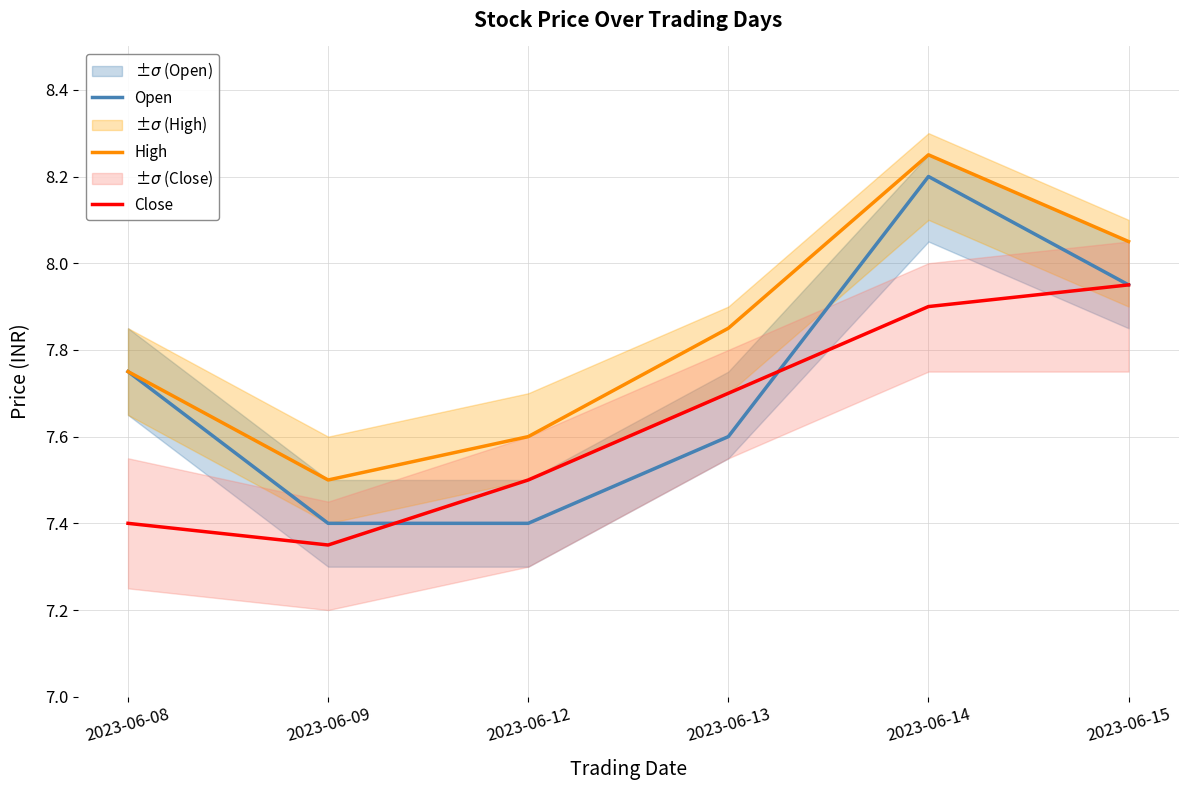

What is the maximum value for High?

8.2